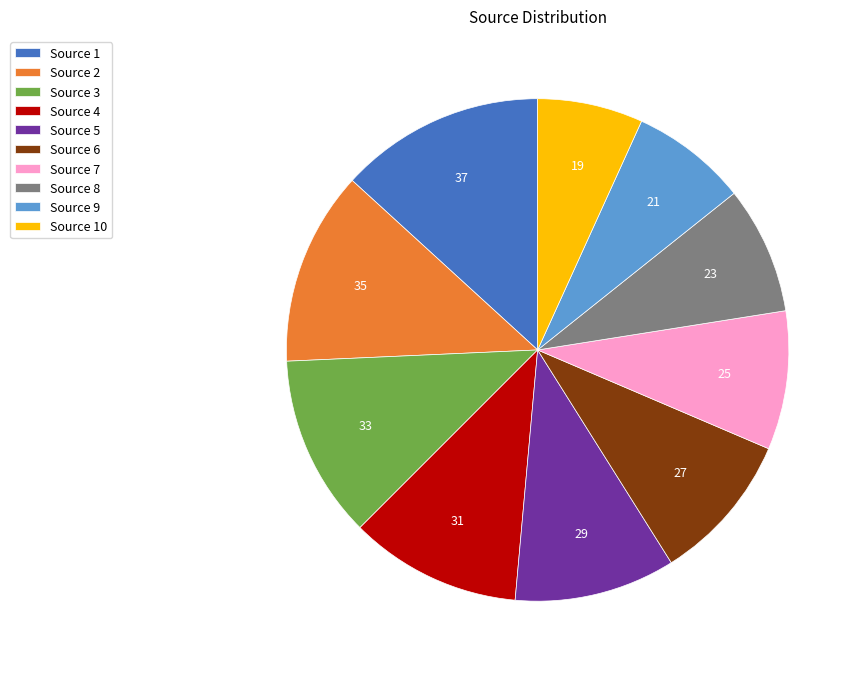

How many slices are in this pie chart?

10